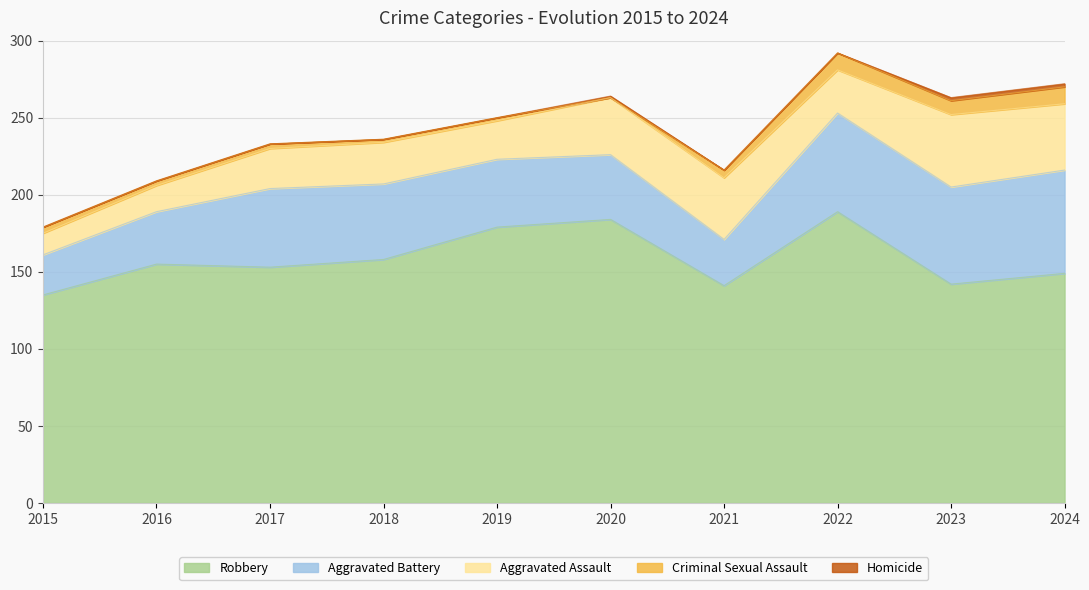

How many distinct data groups are displayed?

5